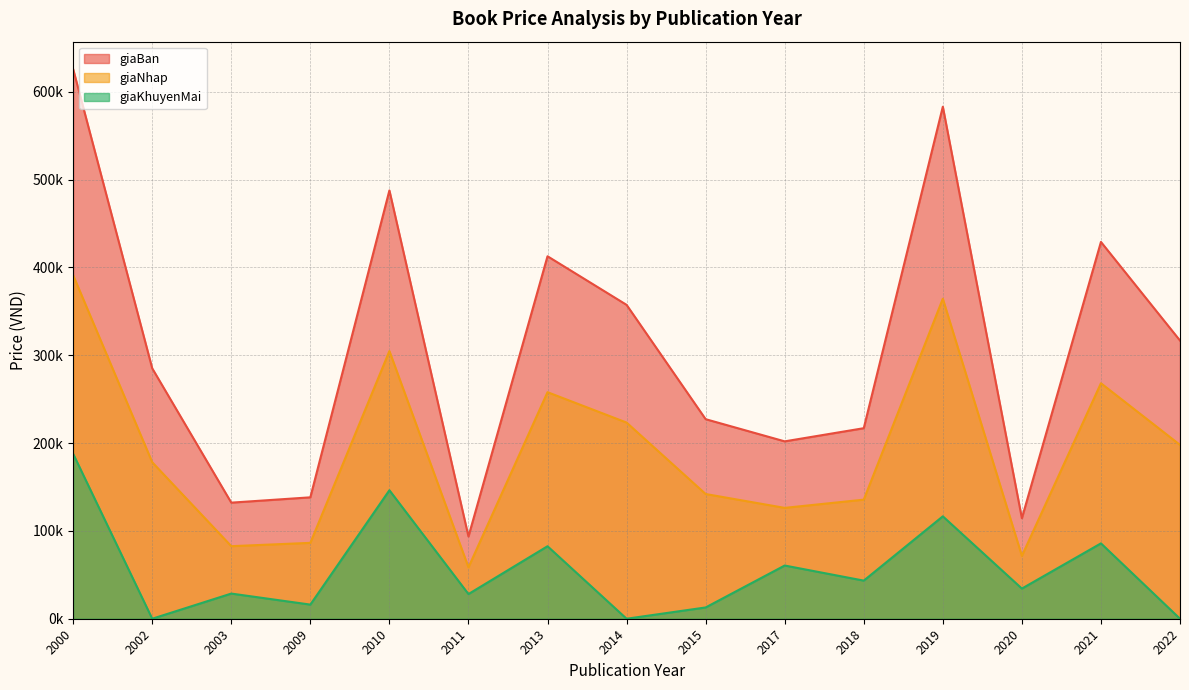

True or false: giaBan and giaNhap cross at least once.

False